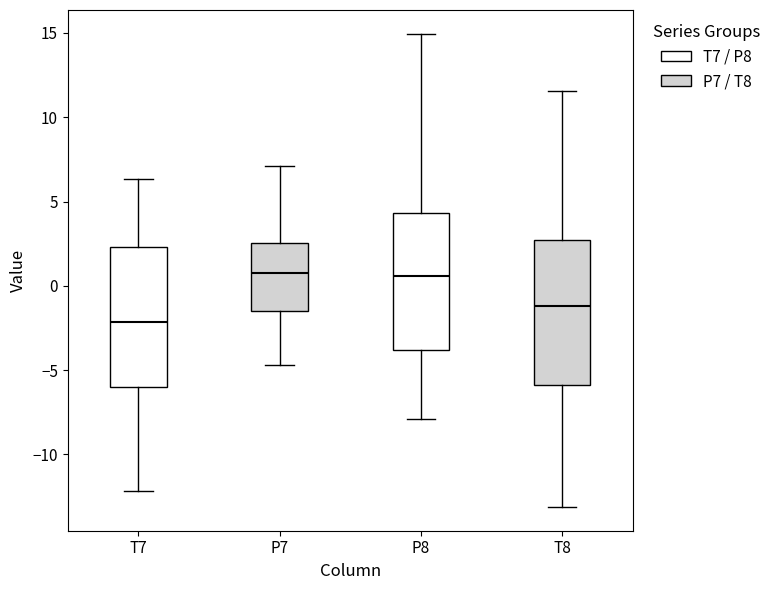

Reading left to right, read every box against the y-axis: the position of its median line, the range the box covers, and the ends of its whiskers. The values are not printed on the chart, so give them approximately, as read against the axis.

T7: median -2.0, box -6.0 to 2.5, whiskers -12.0 to 6.5
P7: median 0.5, box -1.5 to 2.5, whiskers -4.5 to 7.0
P8: median 0.5, box -4.0 to 4.5, whiskers -8.0 to 15.0
T8: median -1.0, box -6.0 to 2.5, whiskers -13.0 to 11.5